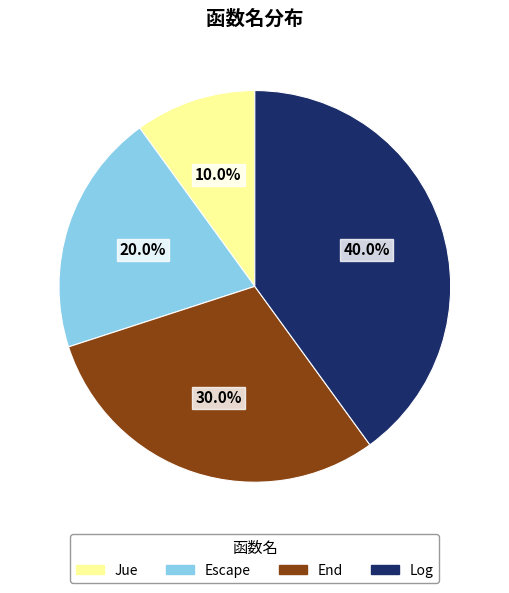

Is End the majority of the pie?

No